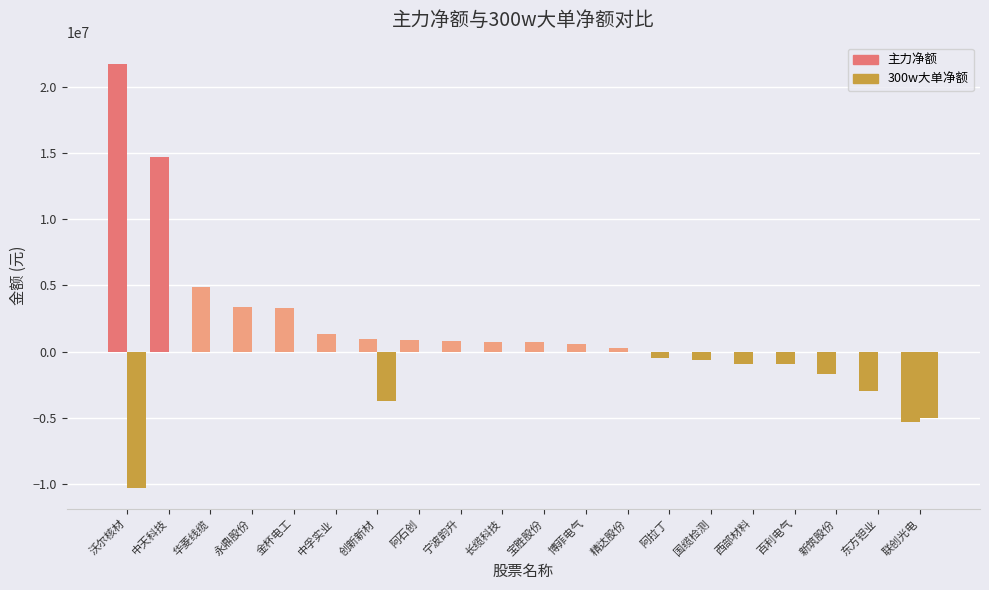

How many groups of bars are there?

20